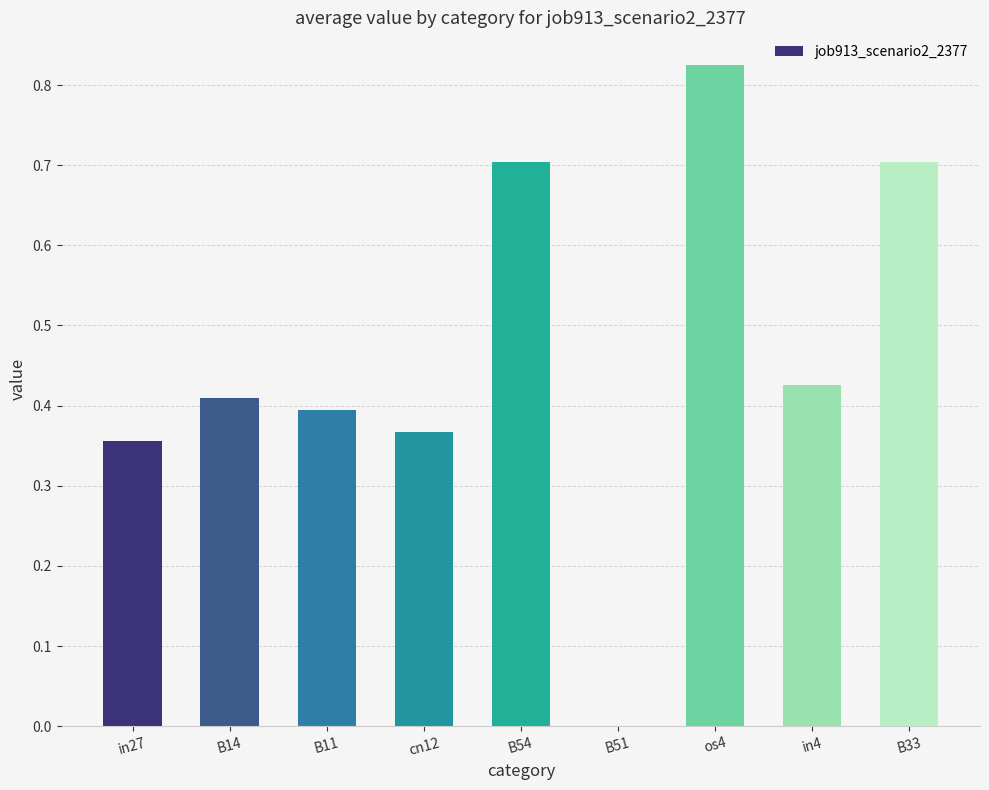

Which has a higher value, cn12 or B11?

B11